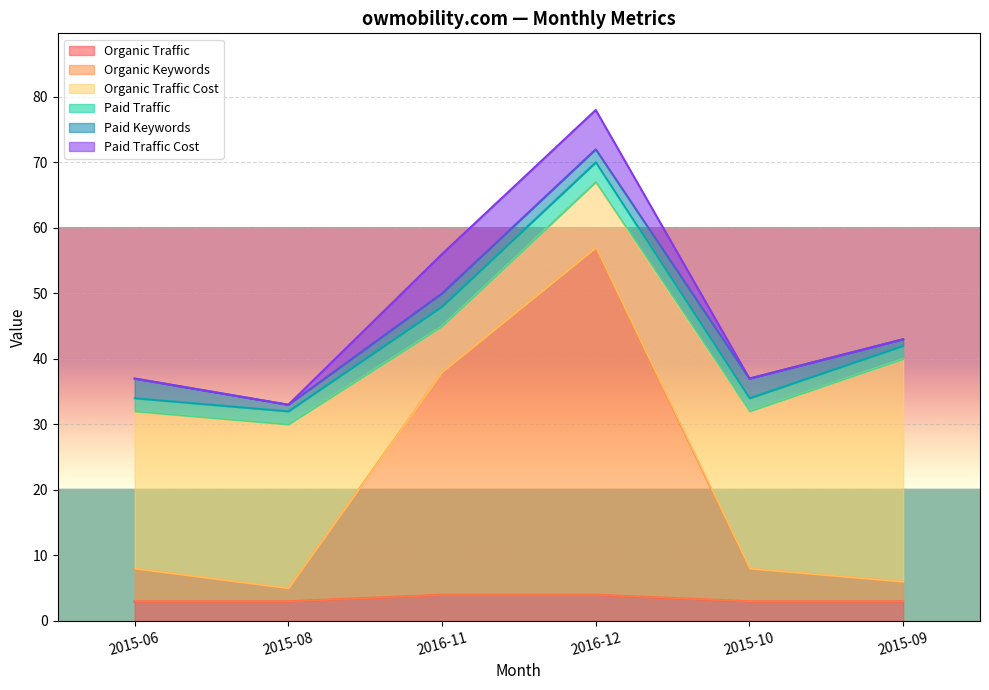

How many lines are shown in the chart?

6